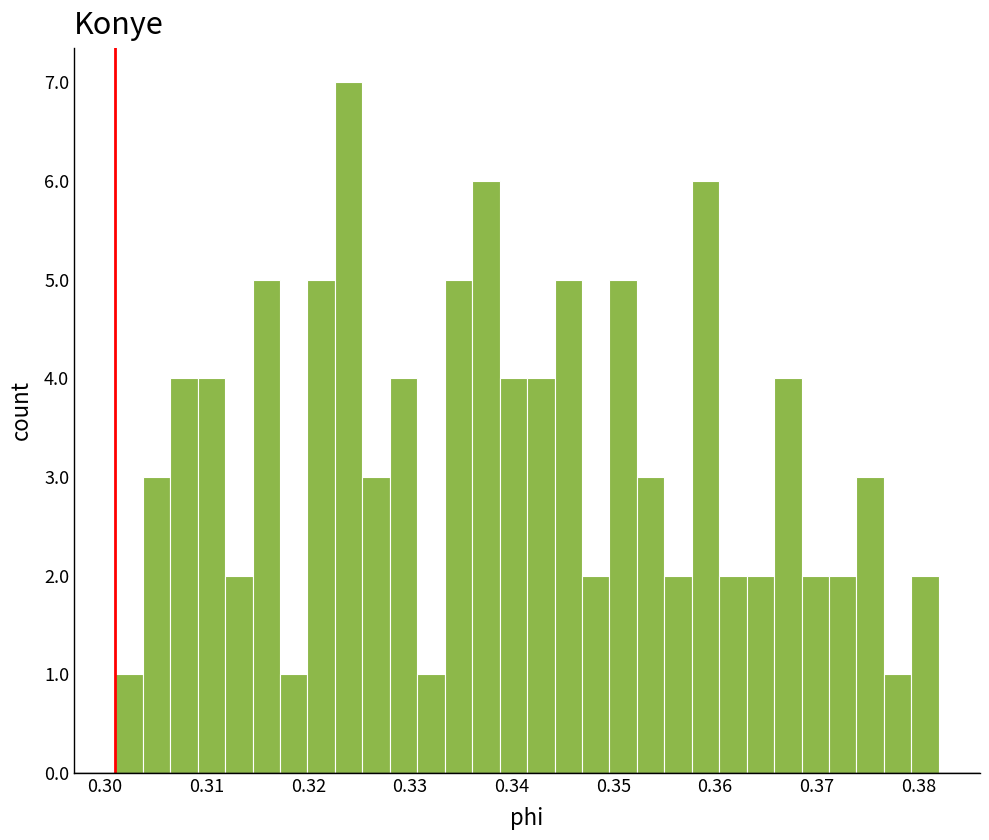

Around what value on the x-axis is the tallest bar? Give the approximate position of its centre, as read against the axis.

0.324